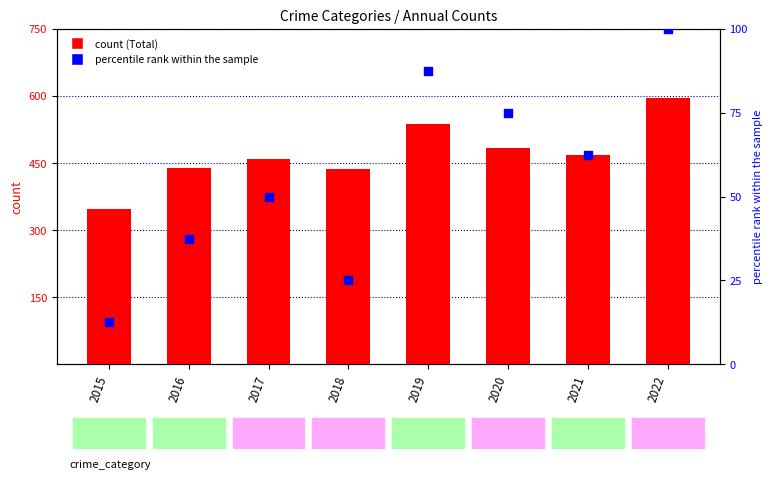

At how many categories does at least one series exceed 189?

8